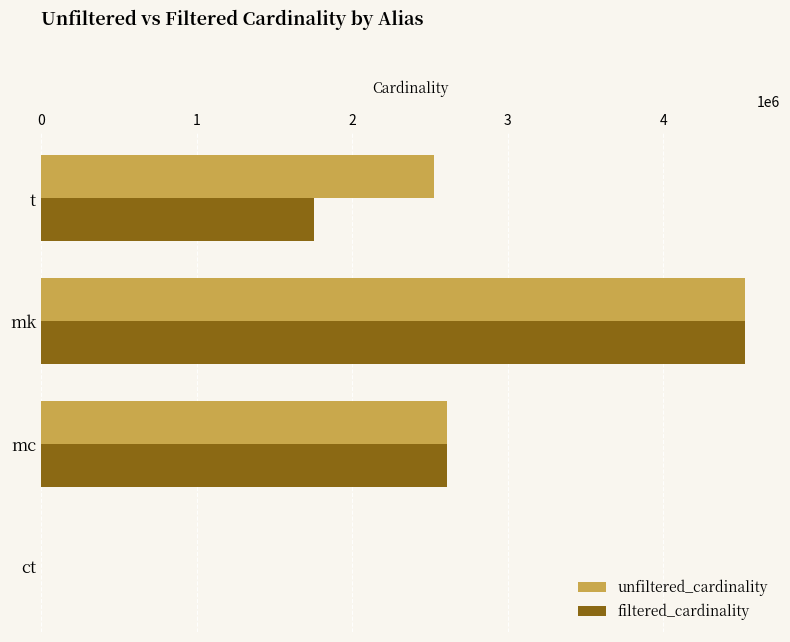

At which category is the sum across all series the highest?

mk